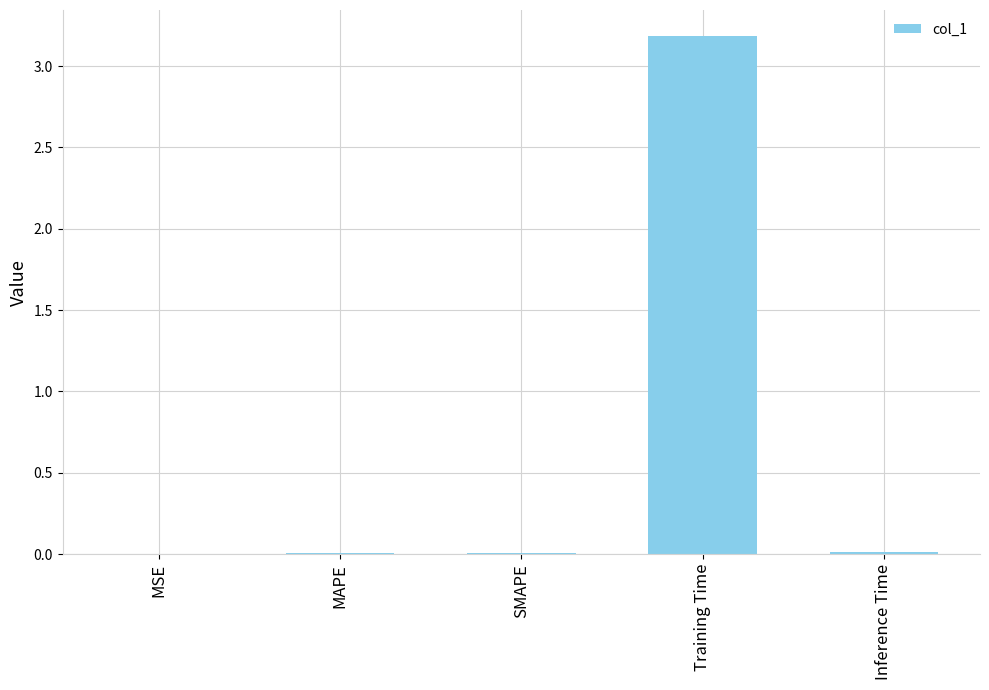

Which category has the highest value across all series?

Training Time